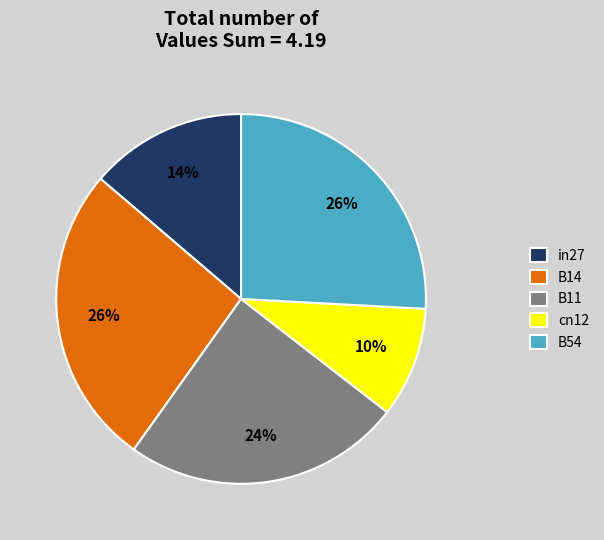

Is it true that in27 is 21% of the pie?

False